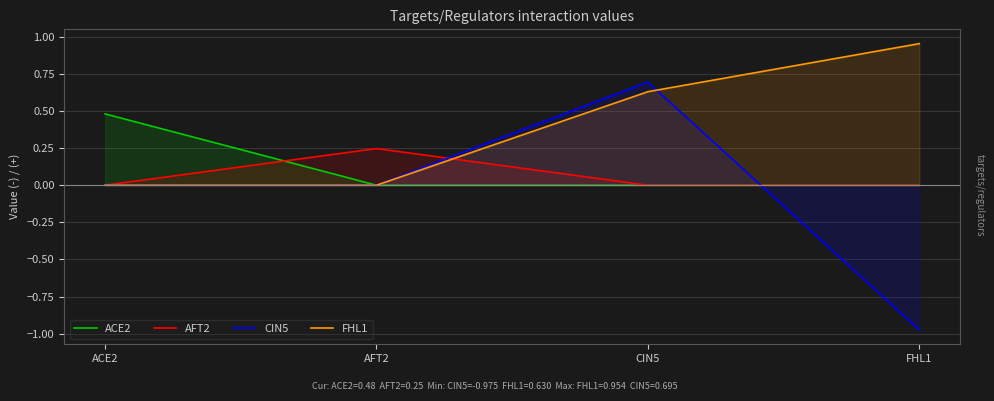

True or false: AFT2 and ACE2 cross at least once.

True